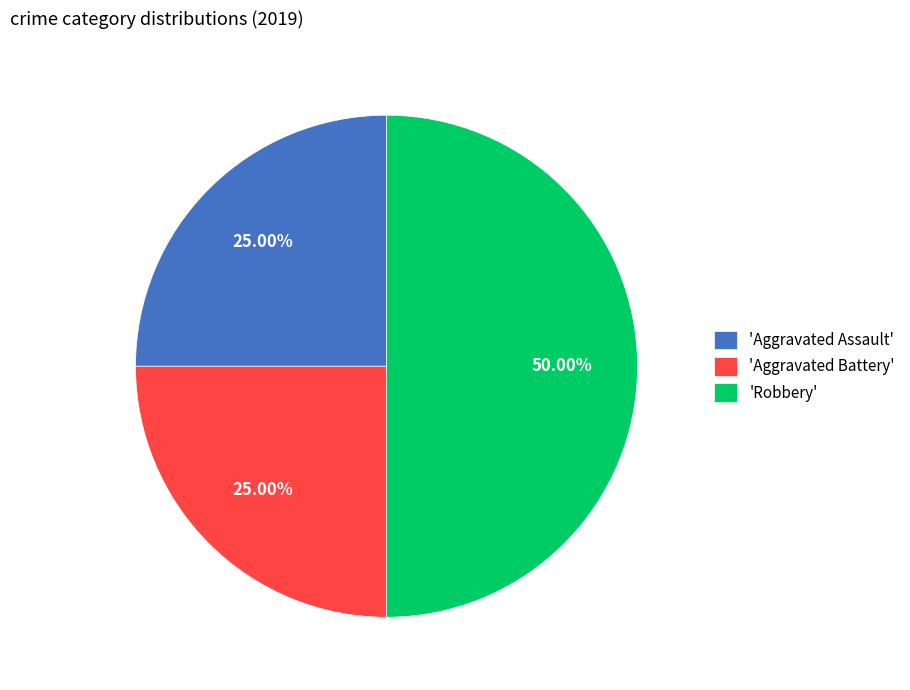

What is the ratio of the value at 'Robbery' to the value at 'Aggravated Battery'?

2.0